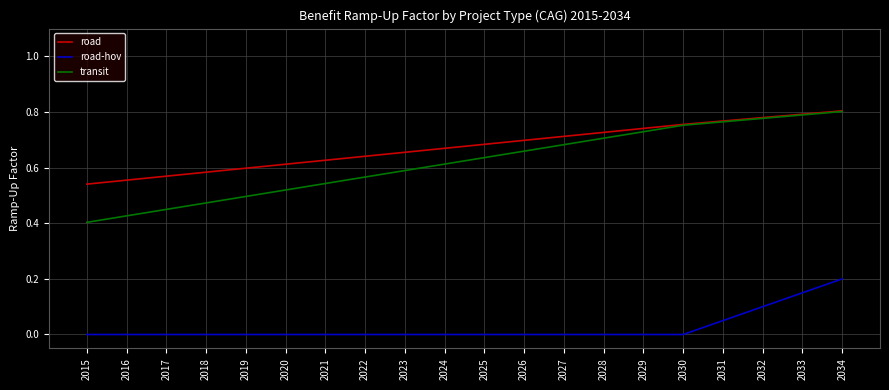

Rank the categories by transit value from lowest to highest.

2015, 2016, 2017, 2018, 2019, 2020, 2021, 2022, 2023, 2024, 2025, 2026, 2027, 2028, 2029, 2030, 2031, 2032, 2033, 2034